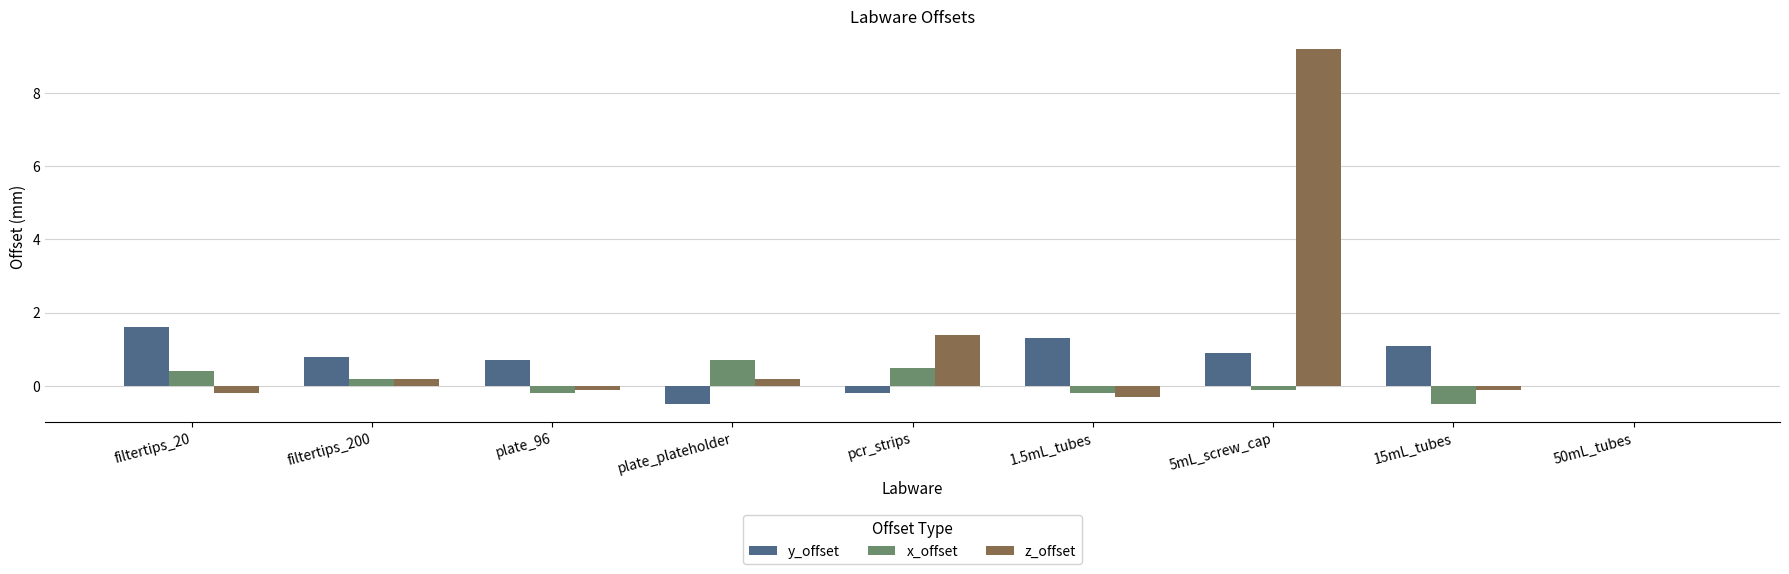

Is the value of x_offset at pcr_strips greater than the value of z_offset at 5mL_screw_cap?

No